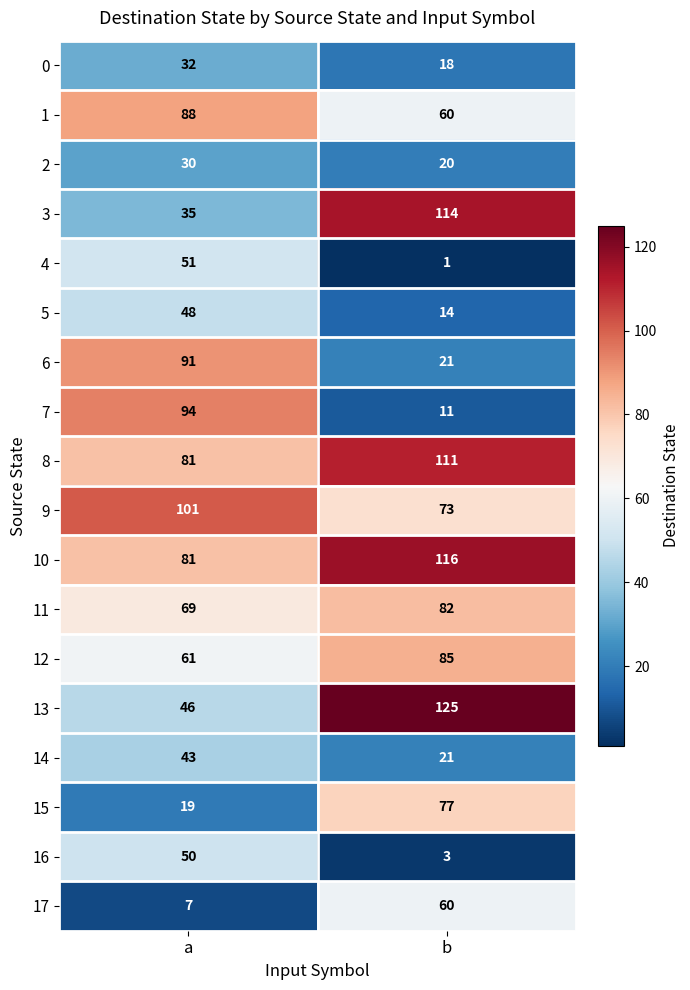

What is the spread (max minus min) of values at a?

94